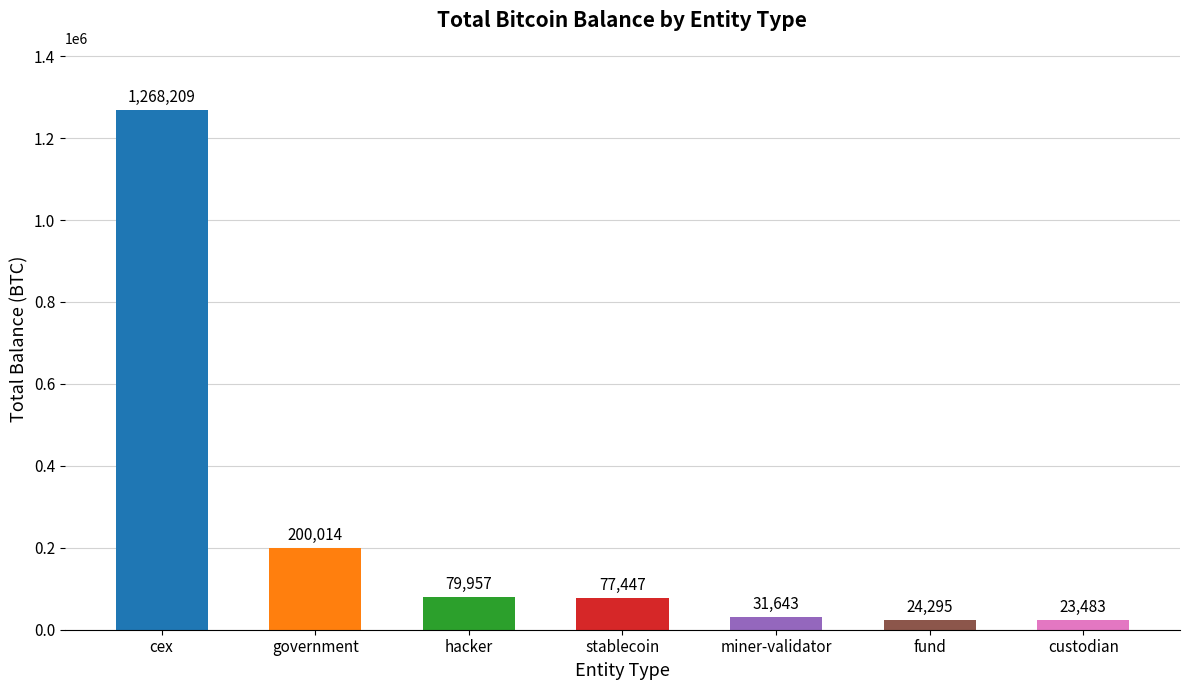

List the labels in order of value, smallest first.

custodian, fund, miner-validator, stablecoin, hacker, government, cex